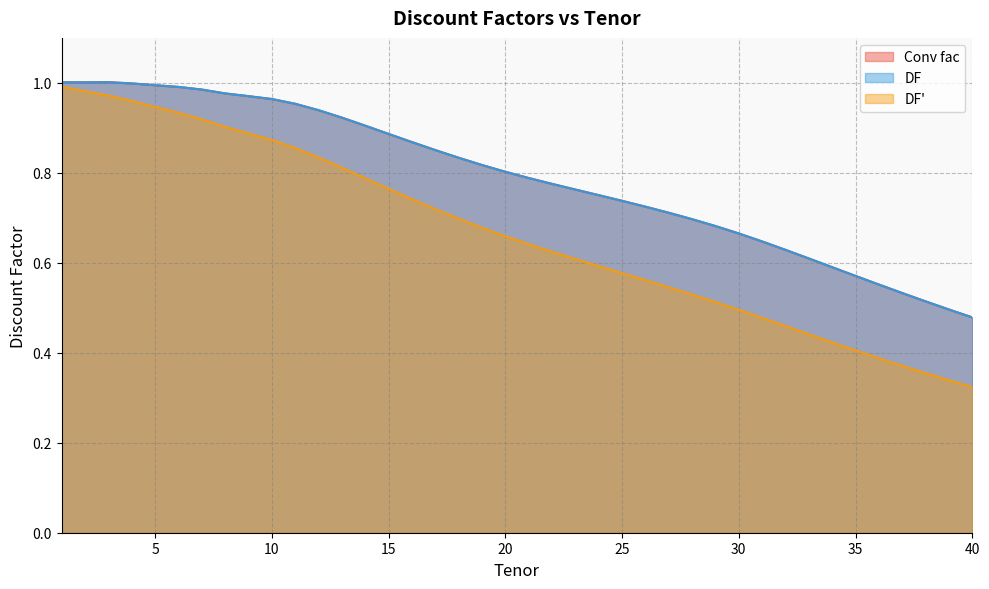

Is the value of Conv fac at 30 greater than the value of DF' at 15?

No